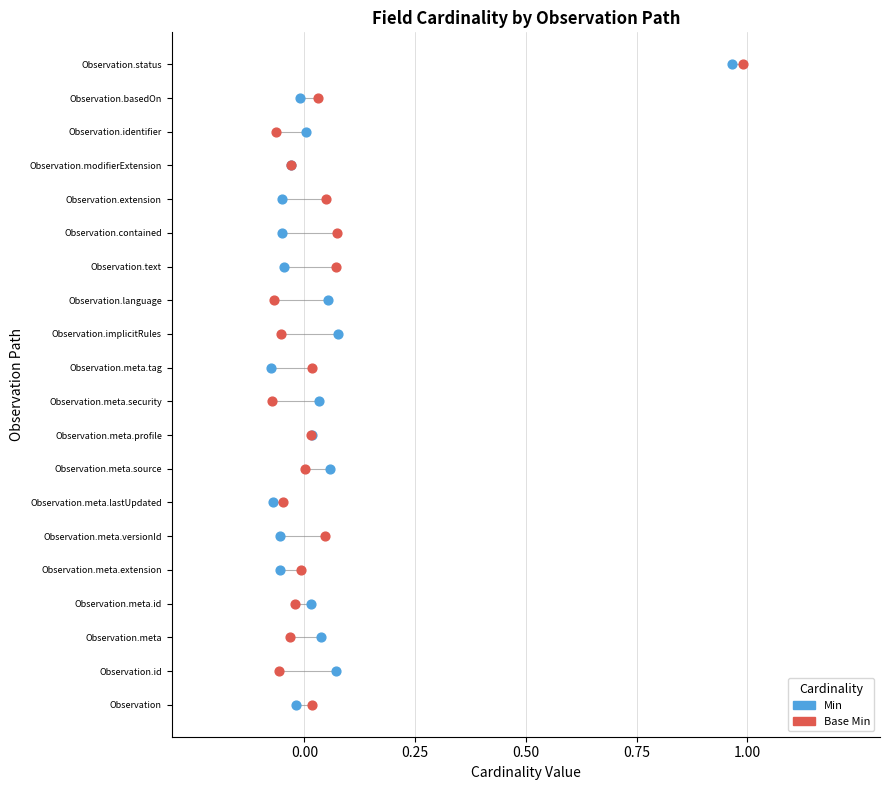

What are all the series names shown in the legend?

Min, Base Min